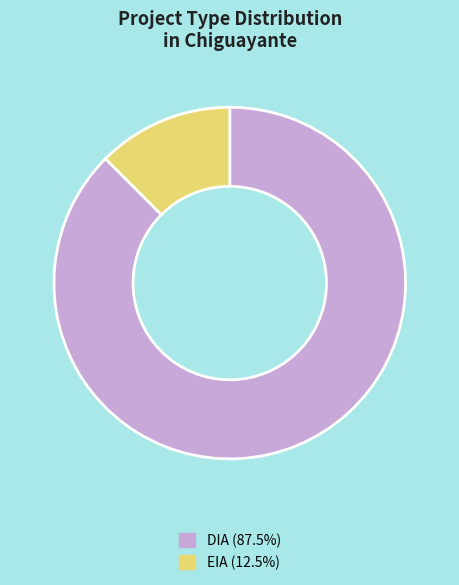

The EIA slice represents 23% of the pie. True or false?

False